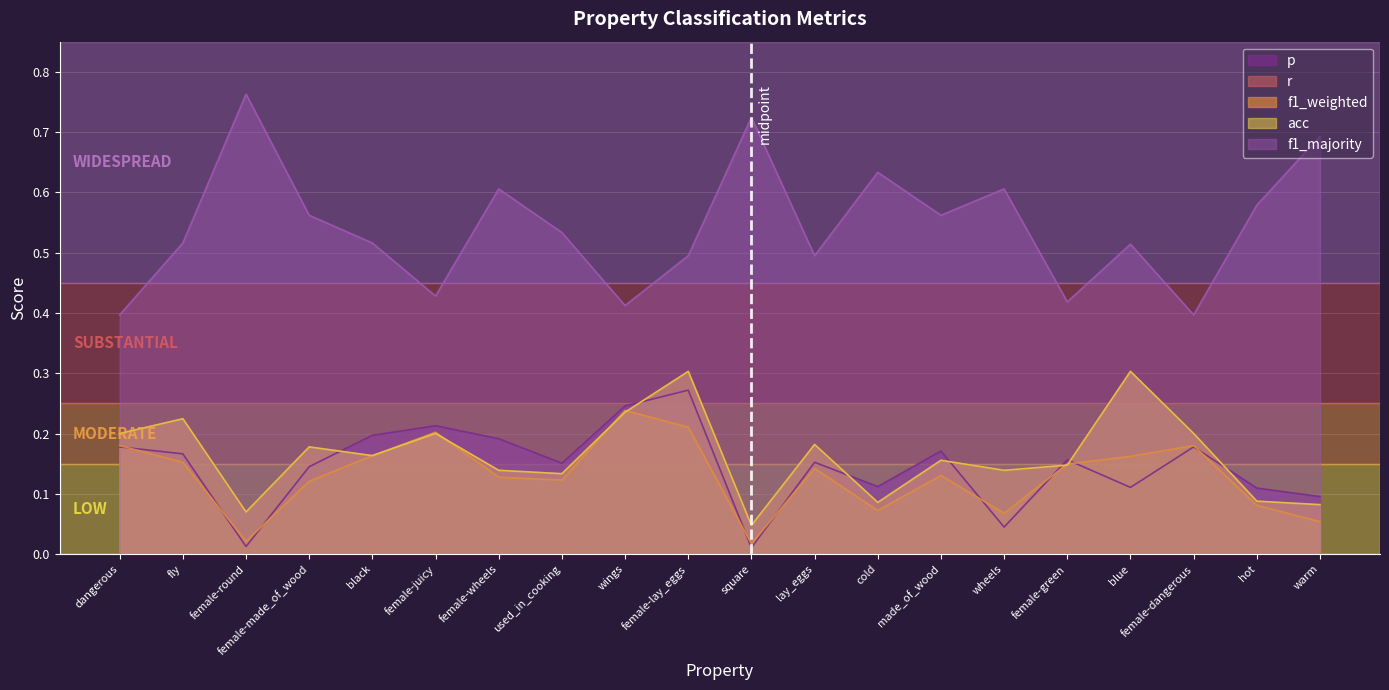

At how many categories does at least one series exceed 0?

20